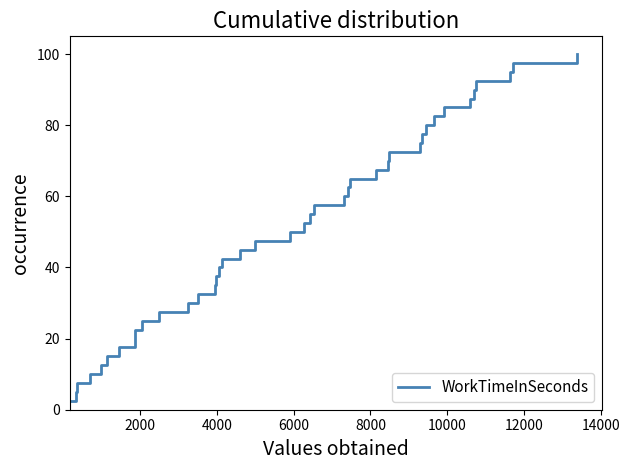

What is the difference between the maximum and minimum values?

97.5